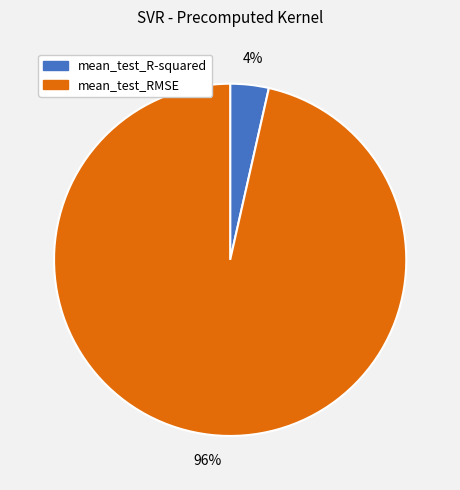

To the nearest percent, what is the average slice percentage?

50%